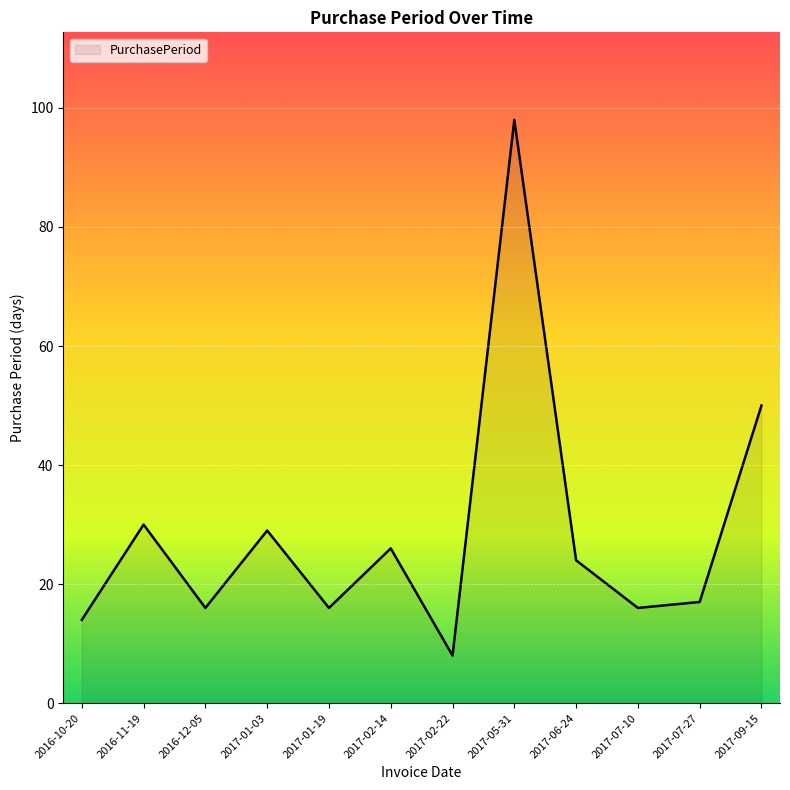

What position from the left is 2016-12-05?

3